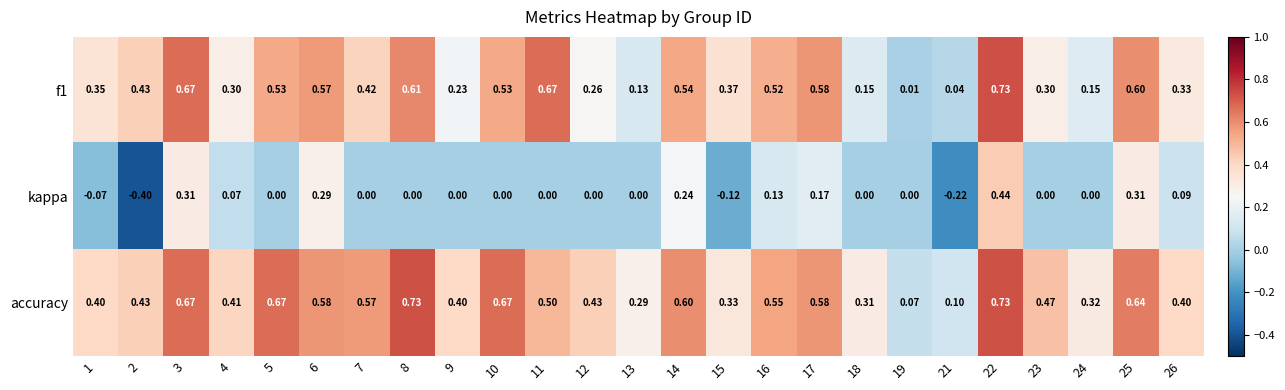

Rank the series at 23 from lowest to highest value.

kappa, f1, accuracy